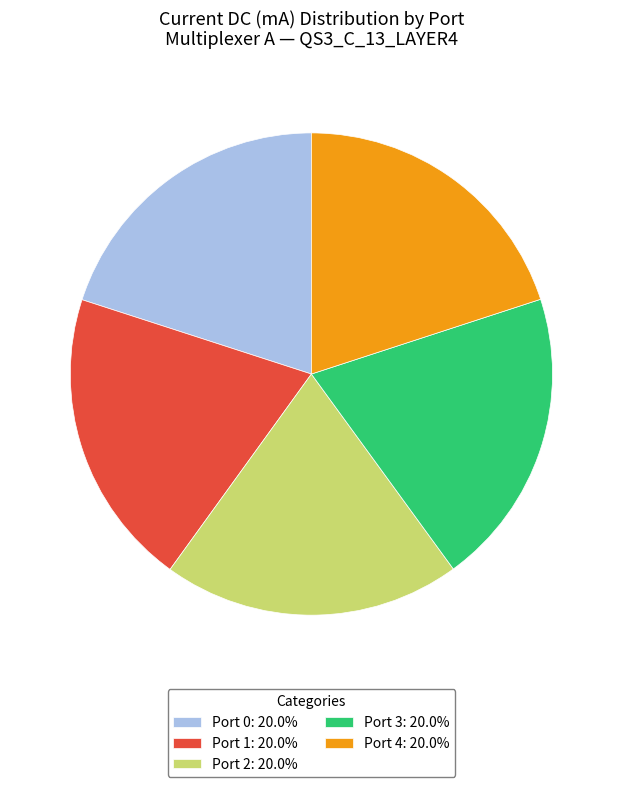

Do Port 3: 20.0% and Port 2: 20.0% together represent more than half of the pie?

No